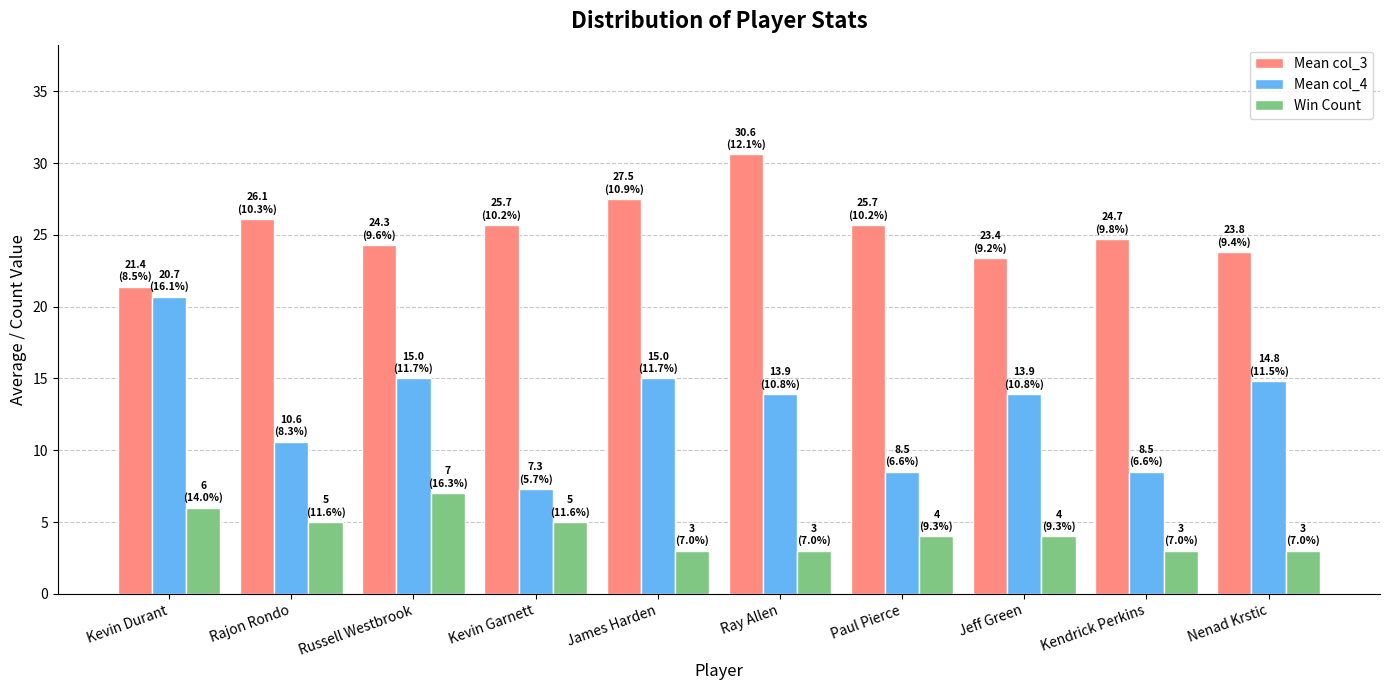

What are all the series names shown in the legend?

Mean col_3, Mean col_4, Win Count